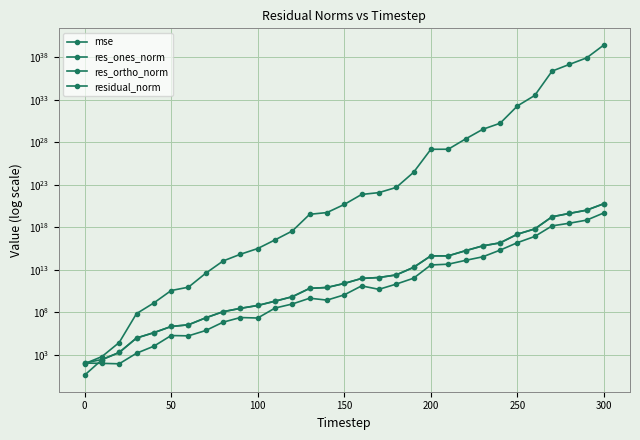

Is the value of res_ortho_norm at 10 greater than the value of residual_norm at 27?

No